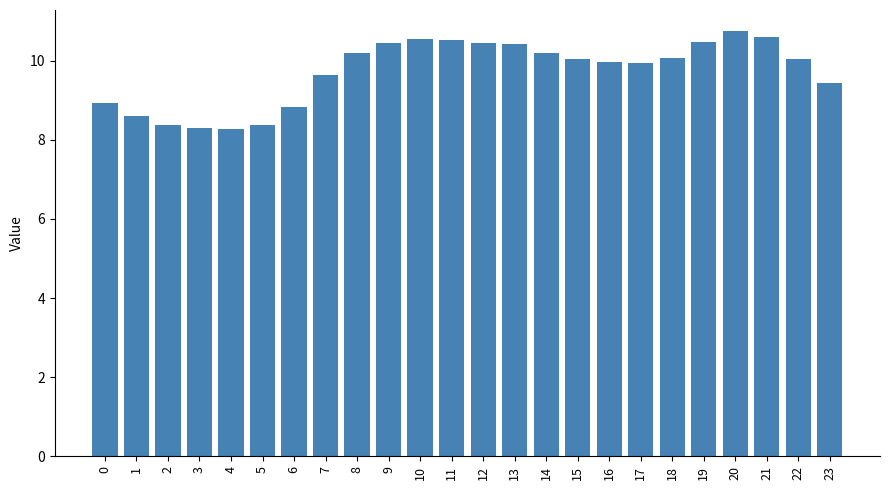

The value at 8 is 15.5. True or false?

False